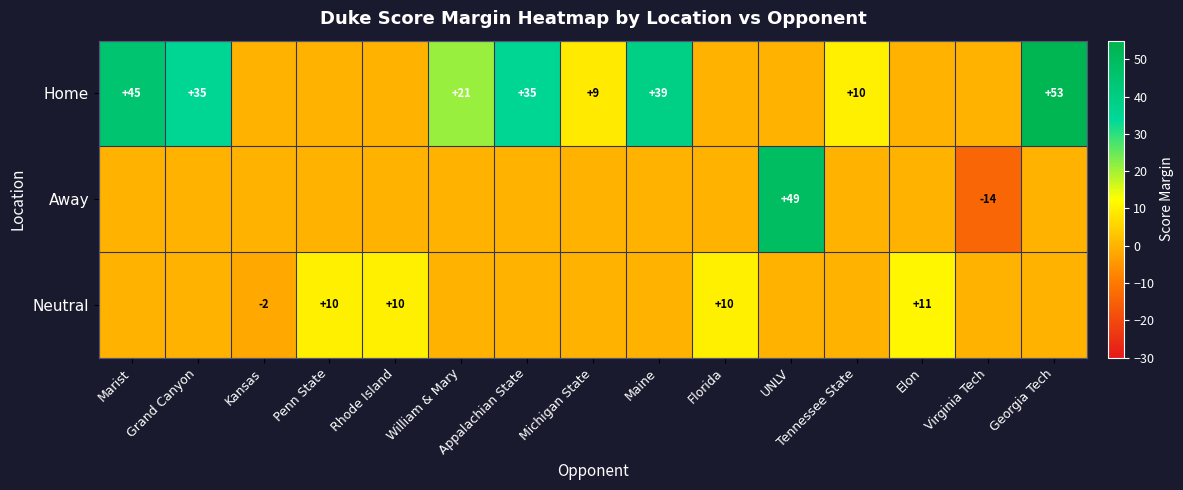

How many values in row_0 are above zero?

8